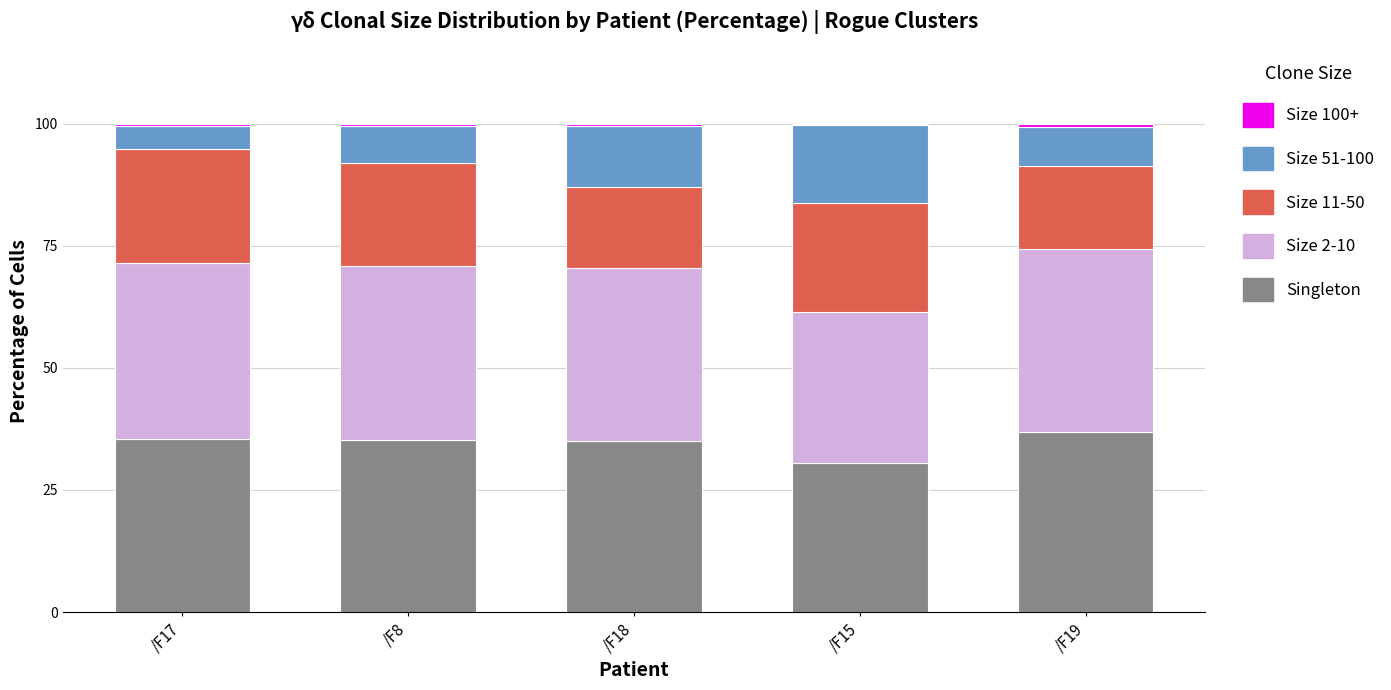

What is the highest value of the Singleton series?

36.9